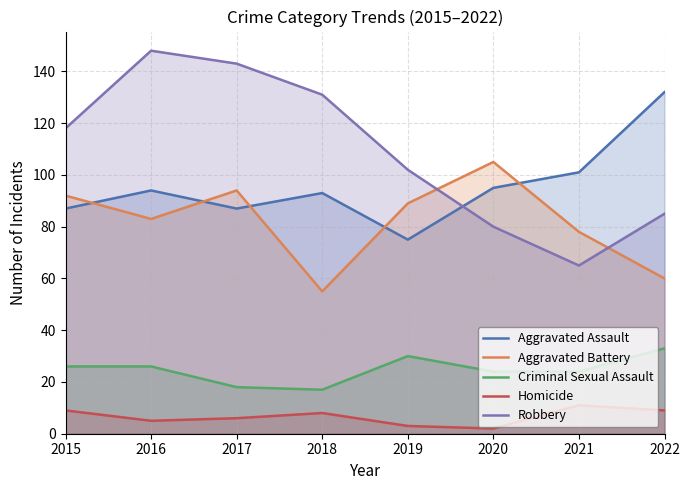

How many lines are shown in the chart?

5